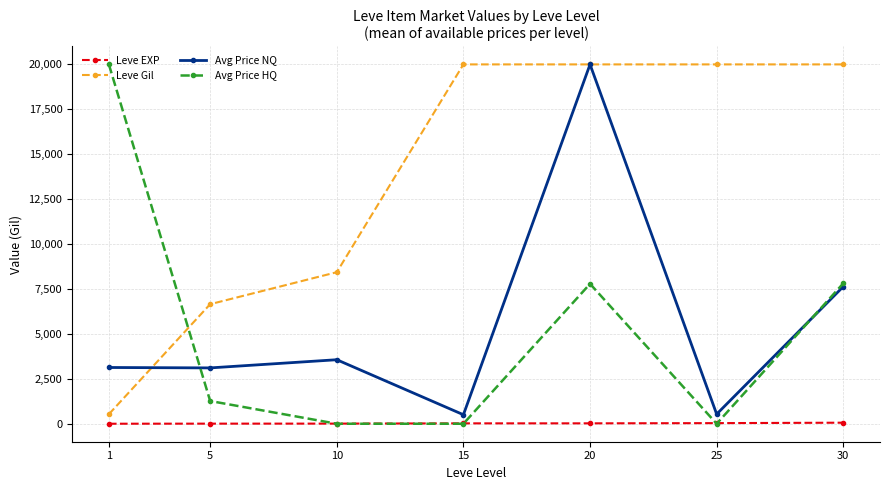

Which series has the largest total across all categories?

Leve Gil